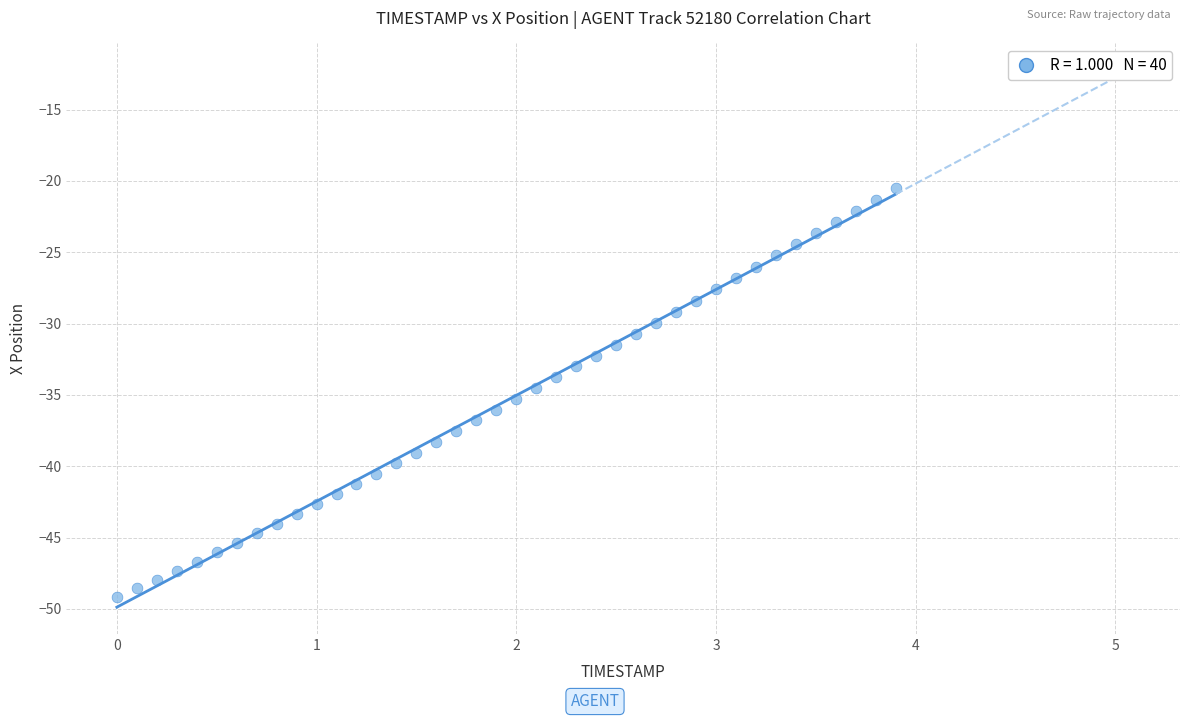

What is the range of X values (max minus min)?

3.9